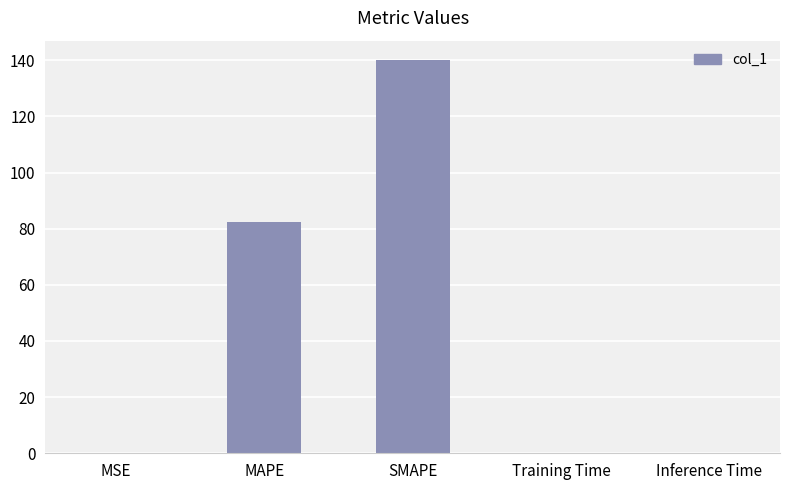

Which category has the highest value across all series?

SMAPE